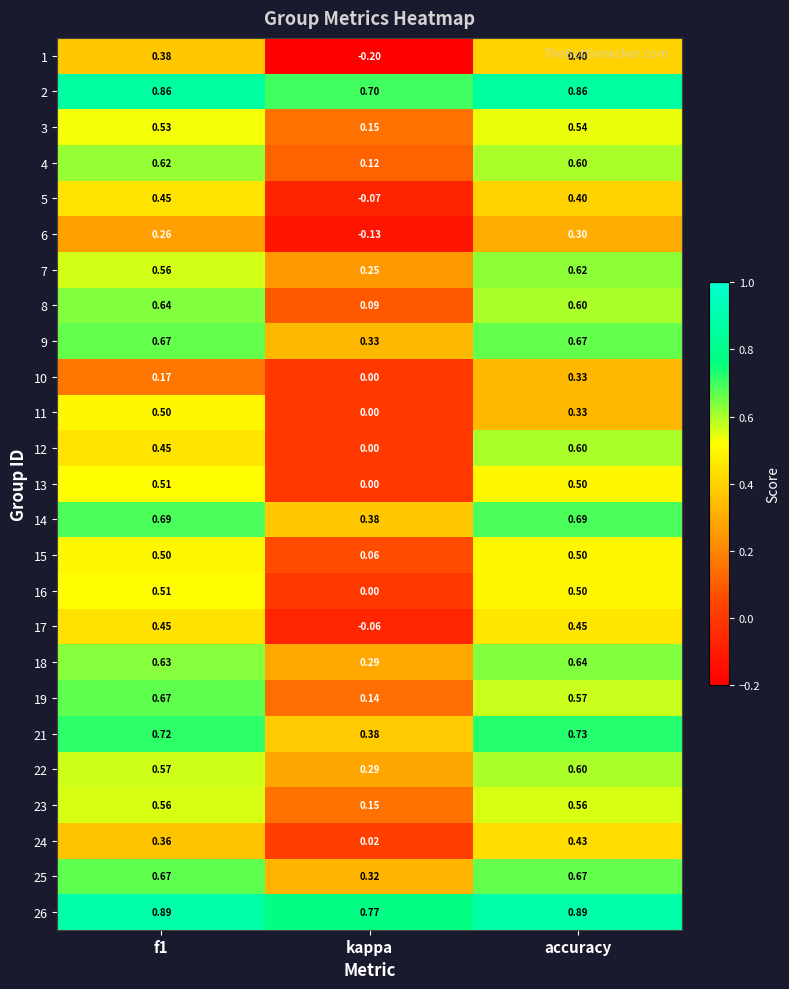

At which category does the chart reach its minimum across all series?

kappa